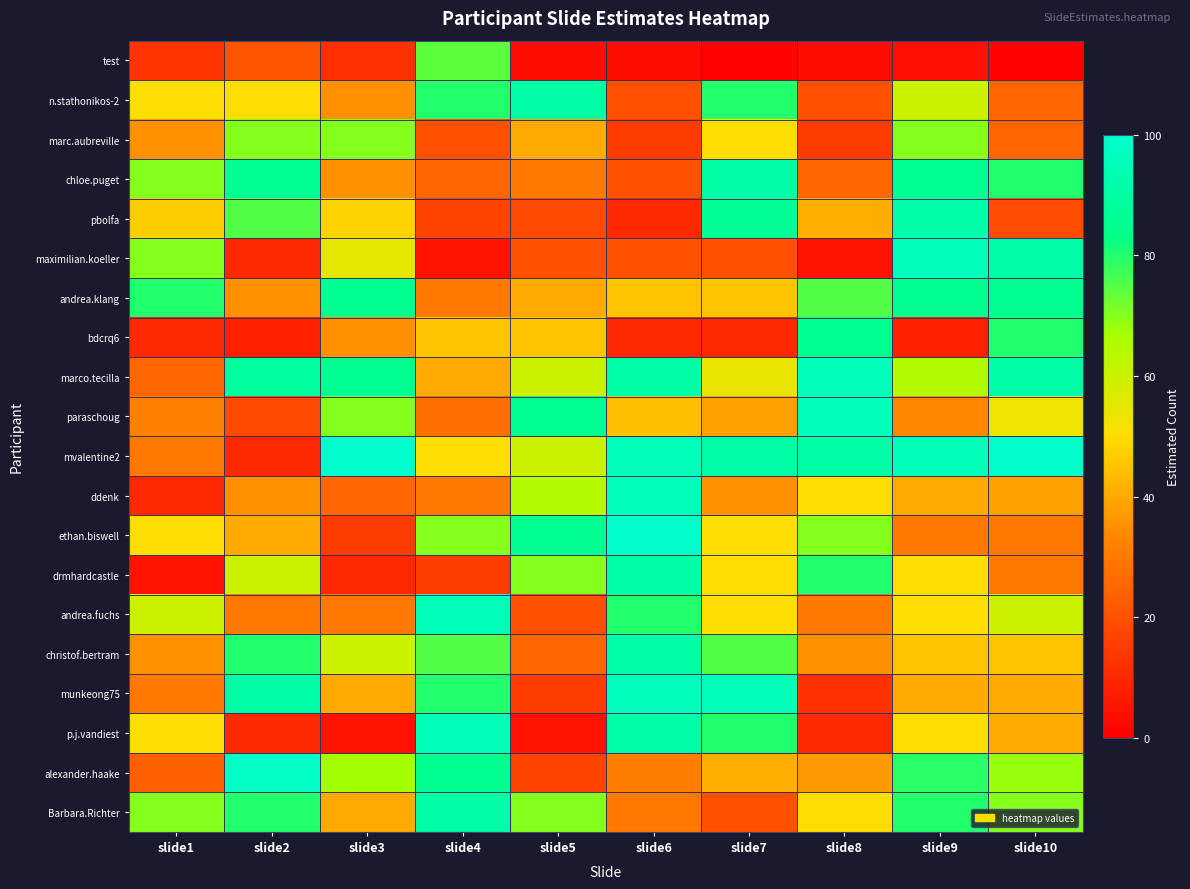

List the series in order of their peak value, lowest first.

marc.aubreville, test, andrea.klang, bdcrq6, n.stathonikos-2, chloe.puget, drmhardcastle, christof.bertram, Barbara.Richter, pbolfa, maximilian.koeller, marco.tecilla, paraschoug, ddenk, andrea.fuchs, p.j.vandiest, munkeong75, alexander.haake, ethan.biswell, mvalentine2